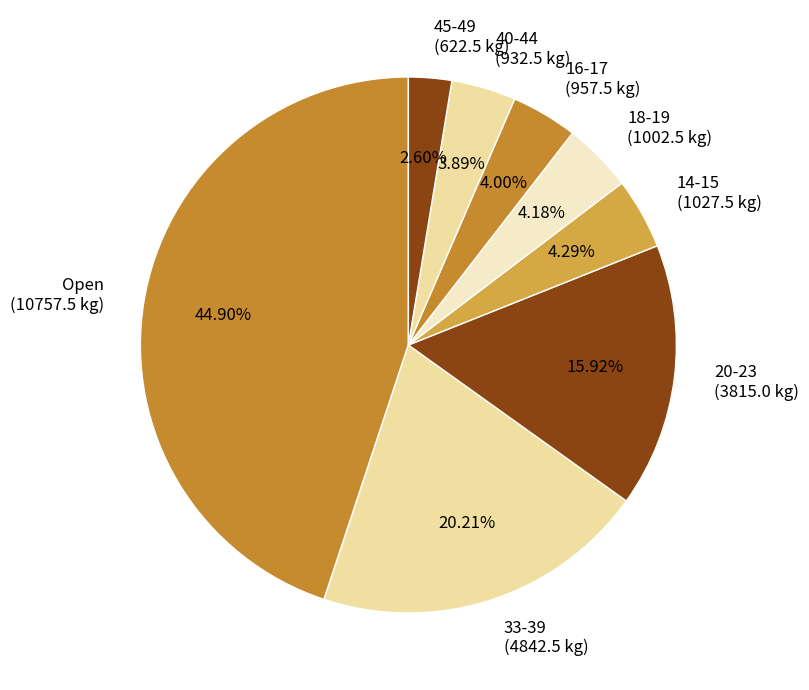

Which has a higher value, 45-49 (622.5 kg) or Open (10757.5 kg)?

Open (10757.5 kg)